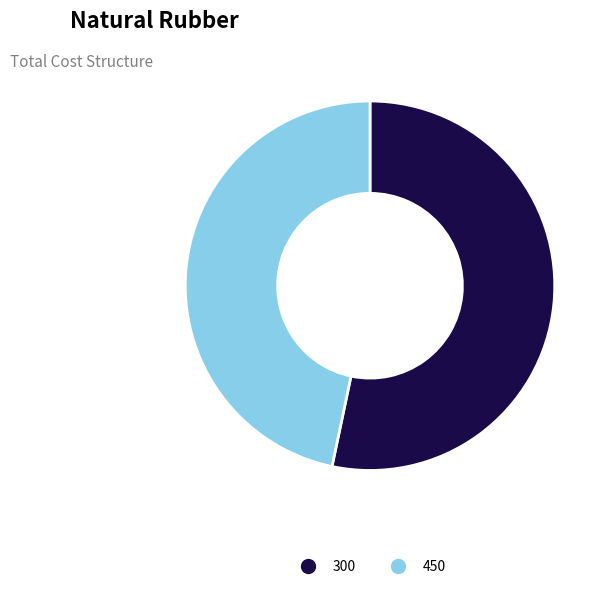

The 300 slice represents 45% of the pie. True or false?

False